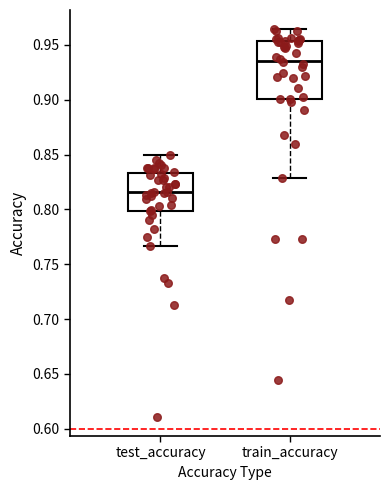

Which box's median line is the highest?

train_accuracy